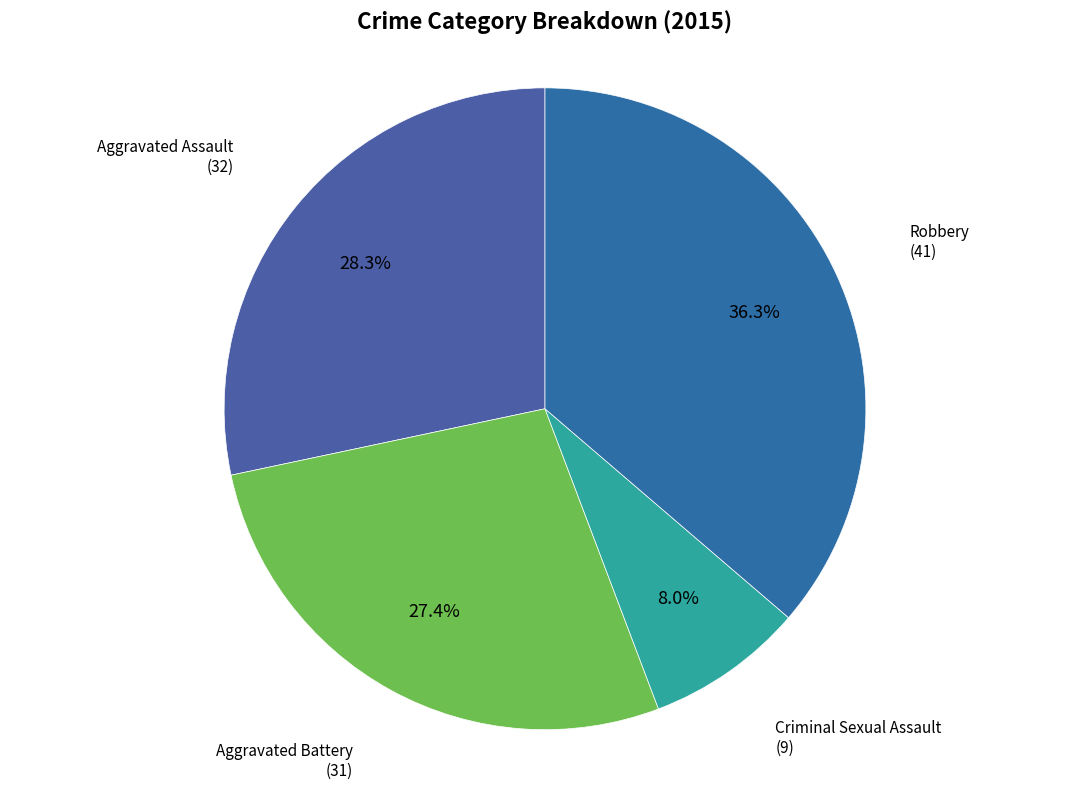

Does any single category account for the majority?

No